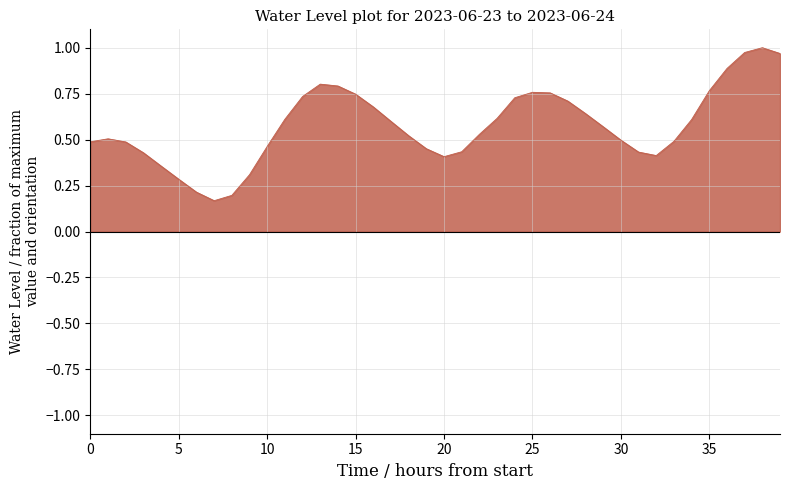

At which category does the data reach its first local peak?

2023-06-23 01:00:00